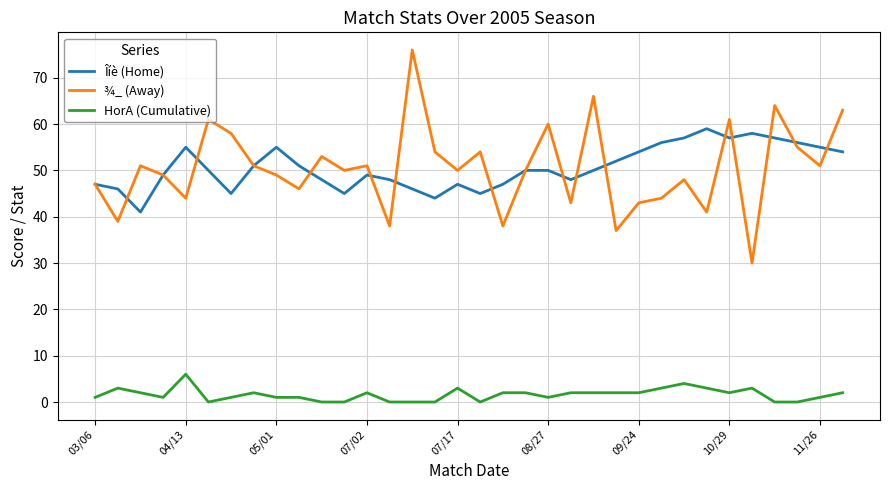

True or false: ¾_ (Away) and HorA (Cumulative) cross at least once.

False